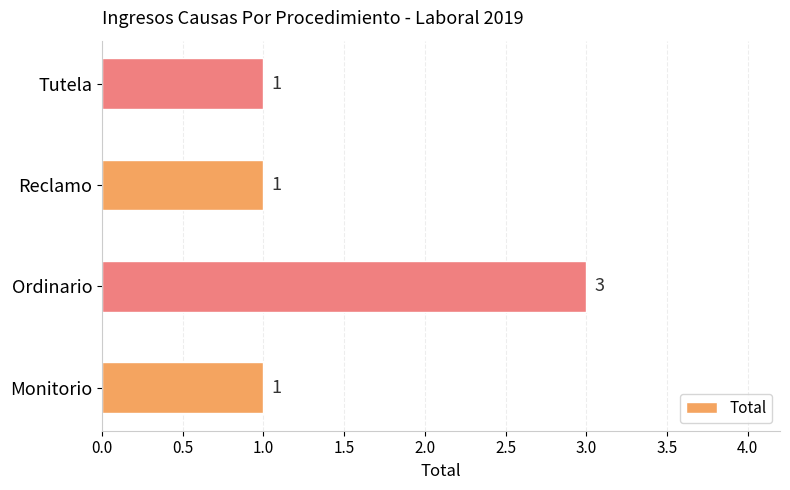

What is the minimum value shown in the chart?

1